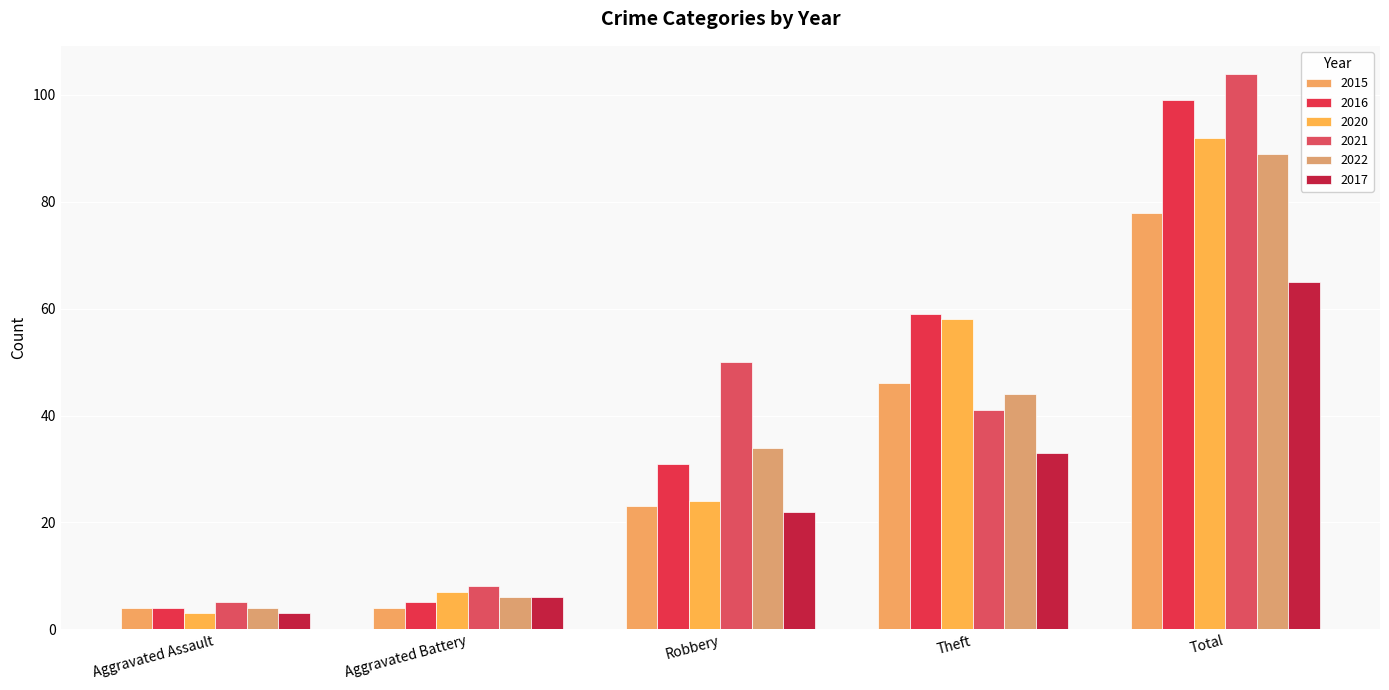

Where does the 2020 series first go above 24?

Theft